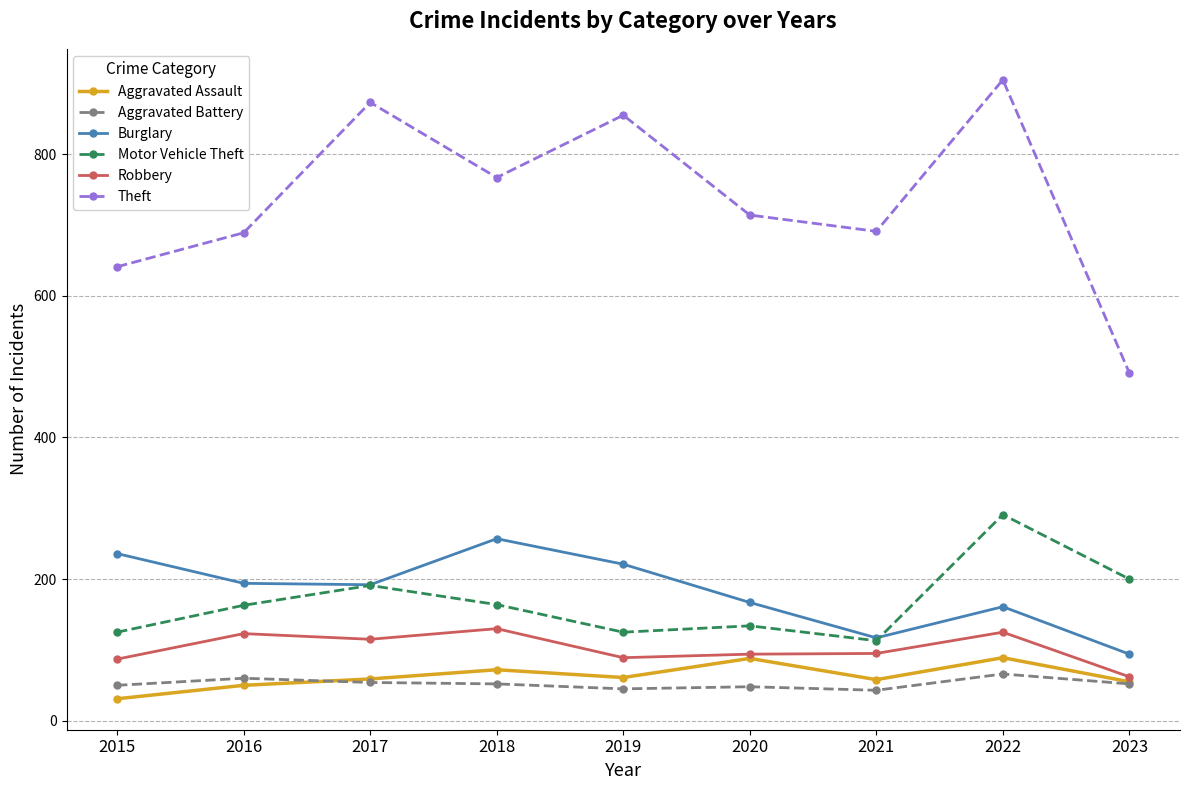

True or false: Aggravated Assault has a value of 118 at 2020.

False